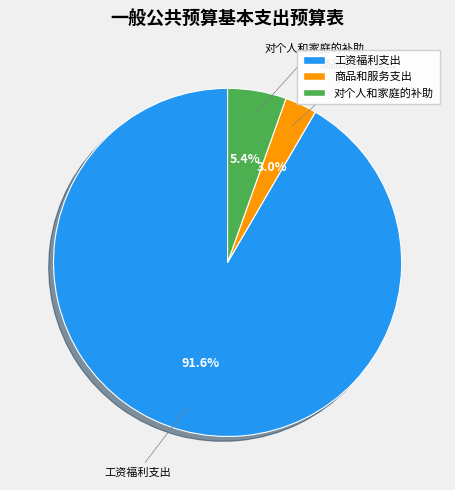

What is the majority slice?

工资福利支出